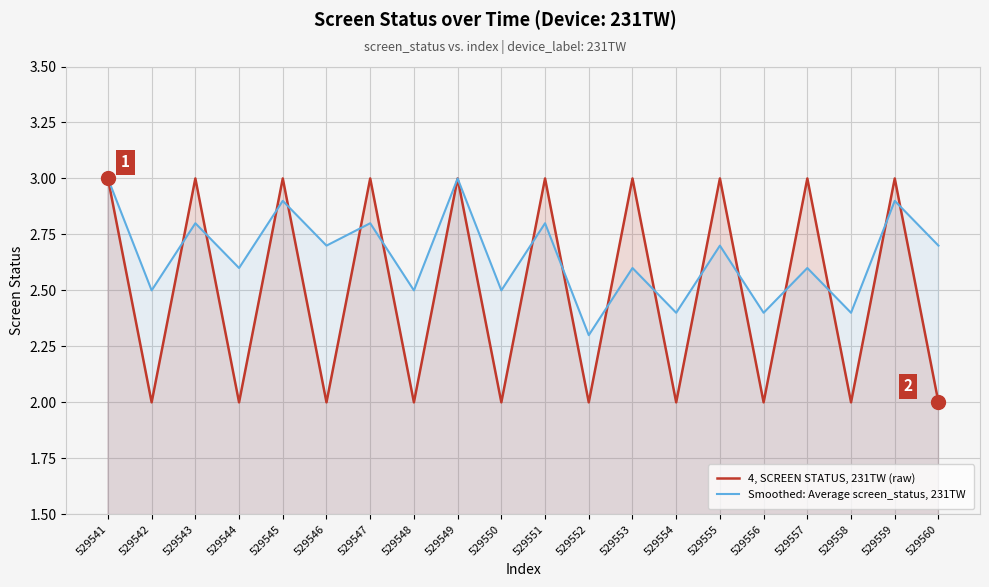

At which category does 4, SCREEN STATUS, 231TW (raw) reach its first local peak?

529543